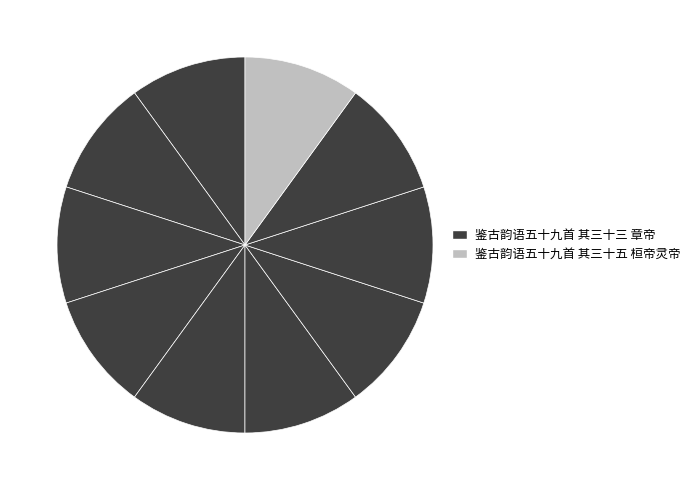

To the nearest percent, what is the average slice percentage?

10%